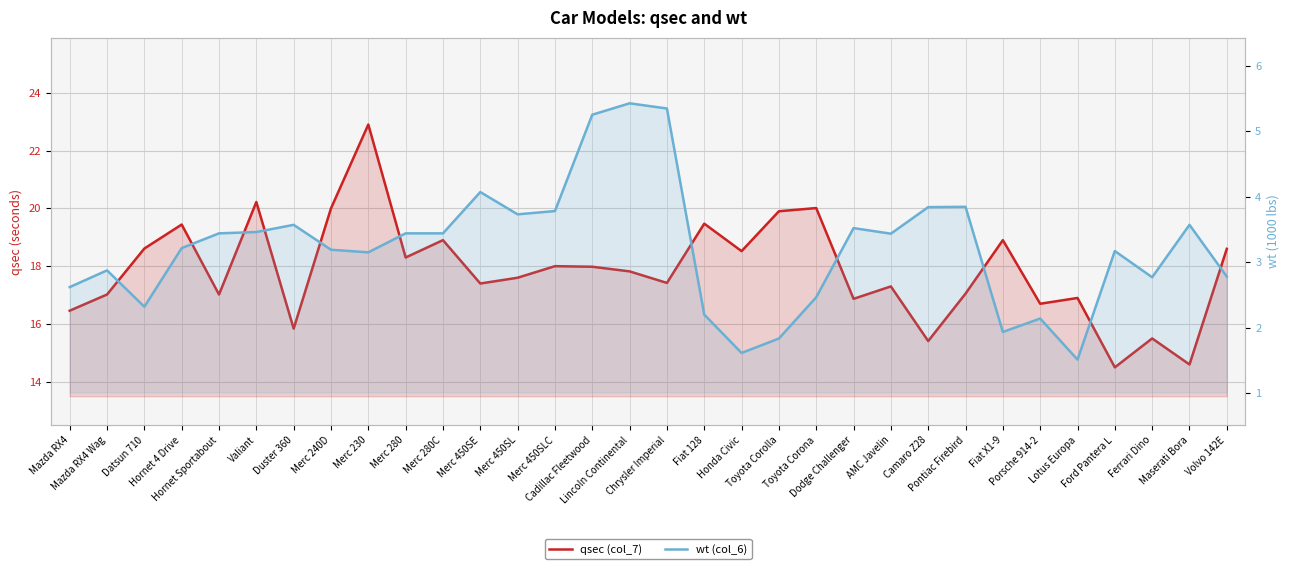

Reading left to right, transcribe all the data shown in this chart.

qsec (col_7): Mazda RX4=16.5	Mazda RX4 Wag=17.0	Datsun 710=18.6	Hornet 4 Drive=19.4	Hornet Sportabout=17.0	Valiant=20.2	Duster 360=15.8	Merc 240D=20.0	Merc 230=22.9	Merc 280=18.3	Merc 280C=18.9	Merc 450SE=17.4	Merc 450SL=17.6	Merc 450SLC=18.0	Cadillac Fleetwood=18.0	Lincoln Continental=17.8	Chrysler Imperial=17.4	Fiat 128=19.5	Honda Civic=18.5	Toyota Corolla=19.9	Toyota Corona=20.0	Dodge Challenger=16.9	AMC Javelin=17.3	Camaro Z28=15.4	Pontiac Firebird=17.1	Fiat X1-9=18.9	Porsche 914-2=16.7	Lotus Europa=16.9	Ford Pantera L=14.5	Ferrari Dino=15.5	Maserati Bora=14.6	Volvo 142E=18.6
wt (col_6): Mazda RX4=2.6	Mazda RX4 Wag=2.9	Datsun 710=2.3	Hornet 4 Drive=3.2	Hornet Sportabout=3.4	Valiant=3.5	Duster 360=3.6	Merc 240D=3.2	Merc 230=3.1	Merc 280=3.4	Merc 280C=3.4	Merc 450SE=4.1	Merc 450SL=3.7	Merc 450SLC=3.8	Cadillac Fleetwood=5.2	Lincoln Continental=5.4	Chrysler Imperial=5.3	Fiat 128=2.2	Honda Civic=1.6	Toyota Corolla=1.8	Toyota Corona=2.5	Dodge Challenger=3.5	AMC Javelin=3.4	Camaro Z28=3.8	Pontiac Firebird=3.8	Fiat X1-9=1.9	Porsche 914-2=2.1	Lotus Europa=1.5	Ford Pantera L=3.2	Ferrari Dino=2.8	Maserati Bora=3.6	Volvo 142E=2.8